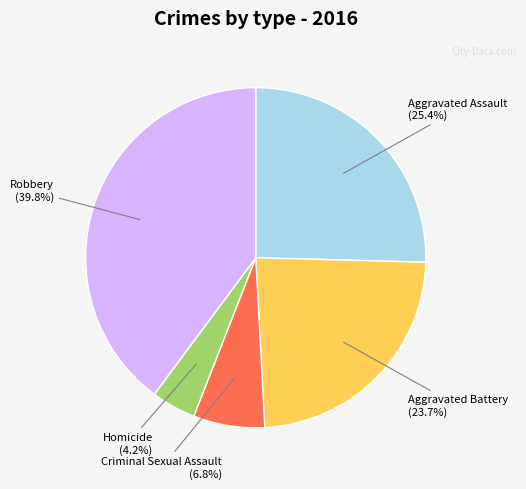

Is it true that Robbery is 40% of the pie?

True